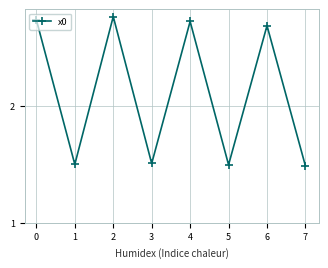

The chart shows a value of 1.0 at 1. True or false?

False